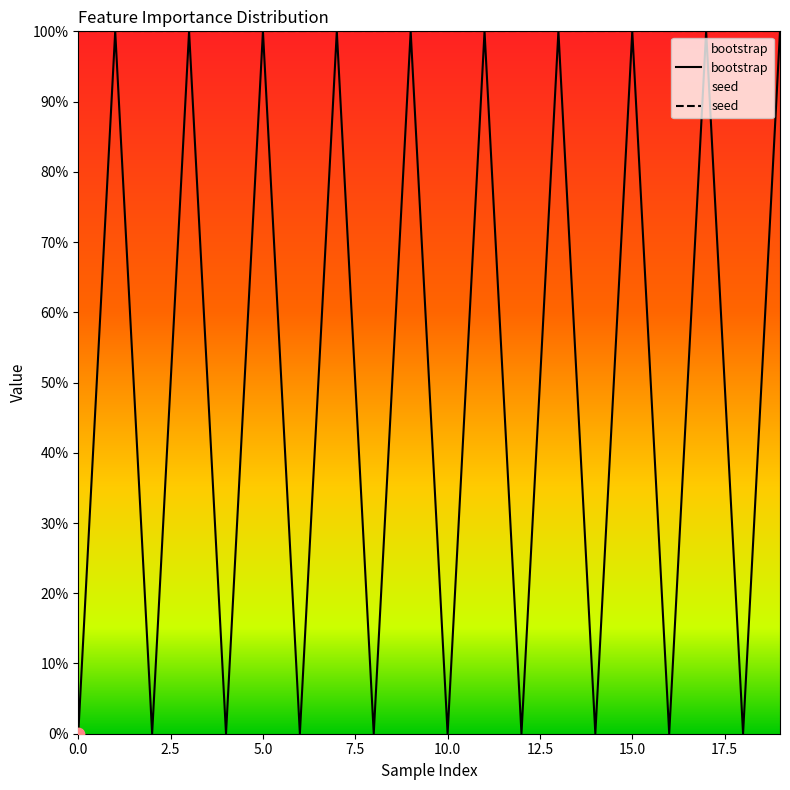

Which has a higher value, 4 or 12?

4